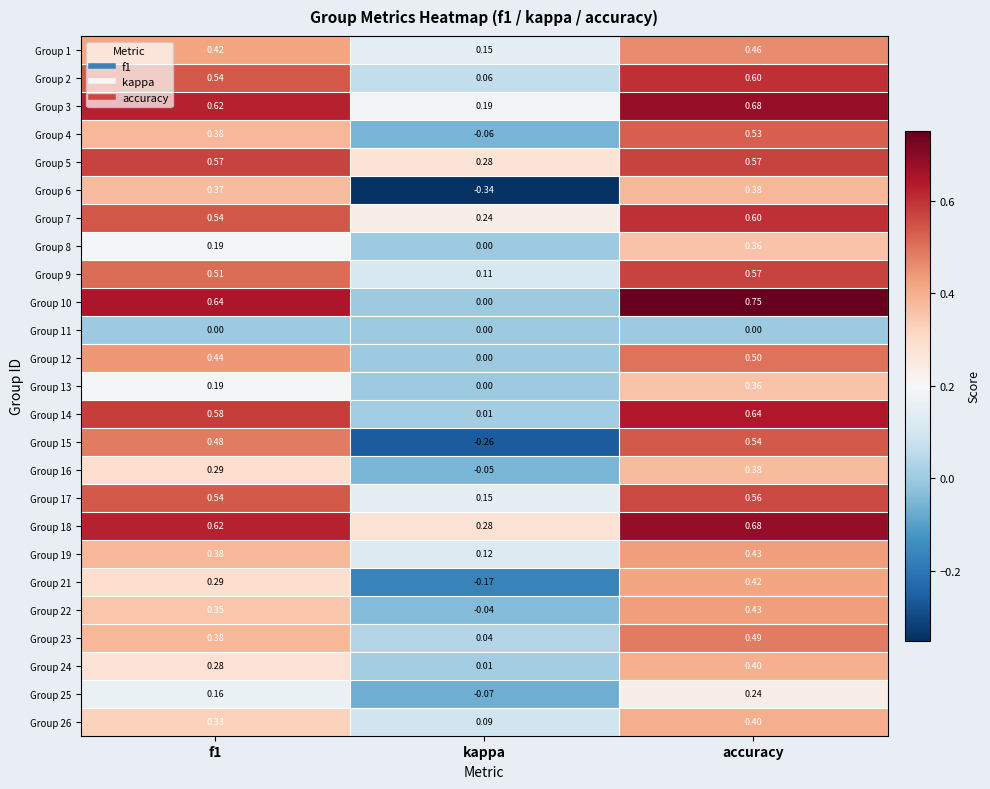

Is the value of Group 10 at f1 greater than the value of Group 24 at accuracy?

Yes